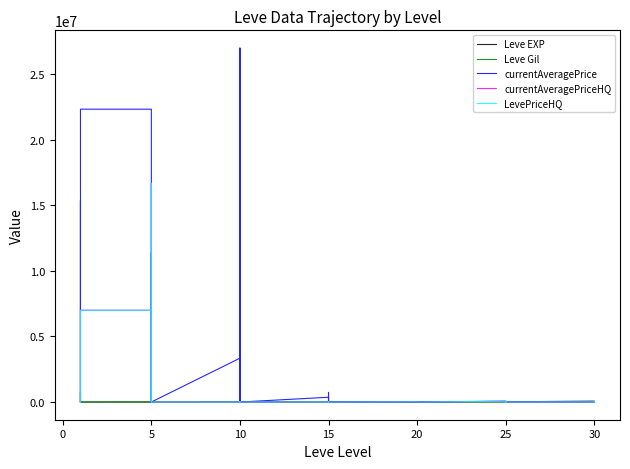

At which category is the sum across all series the highest?

5